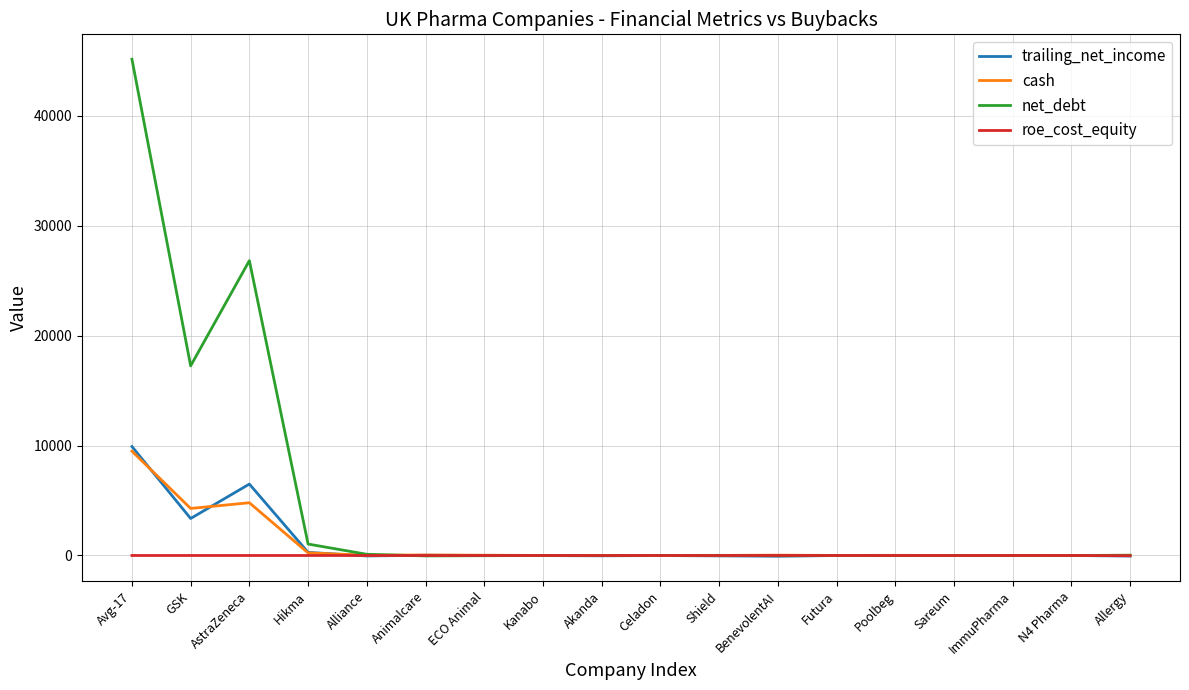

What is the sum of all trailing_net_income values?

19820.2